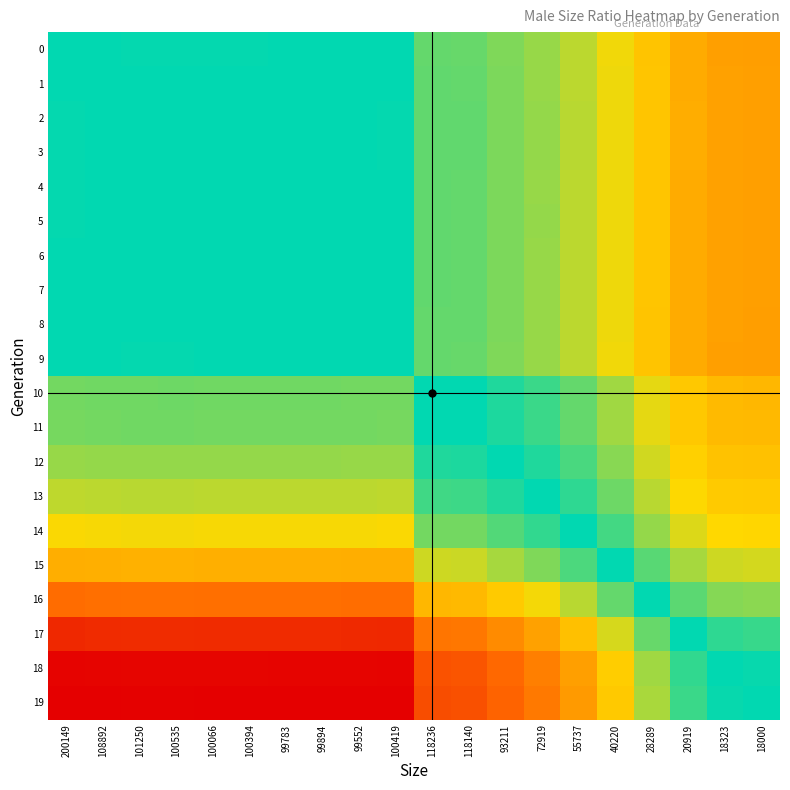

What is the greatest value displayed?

2.0